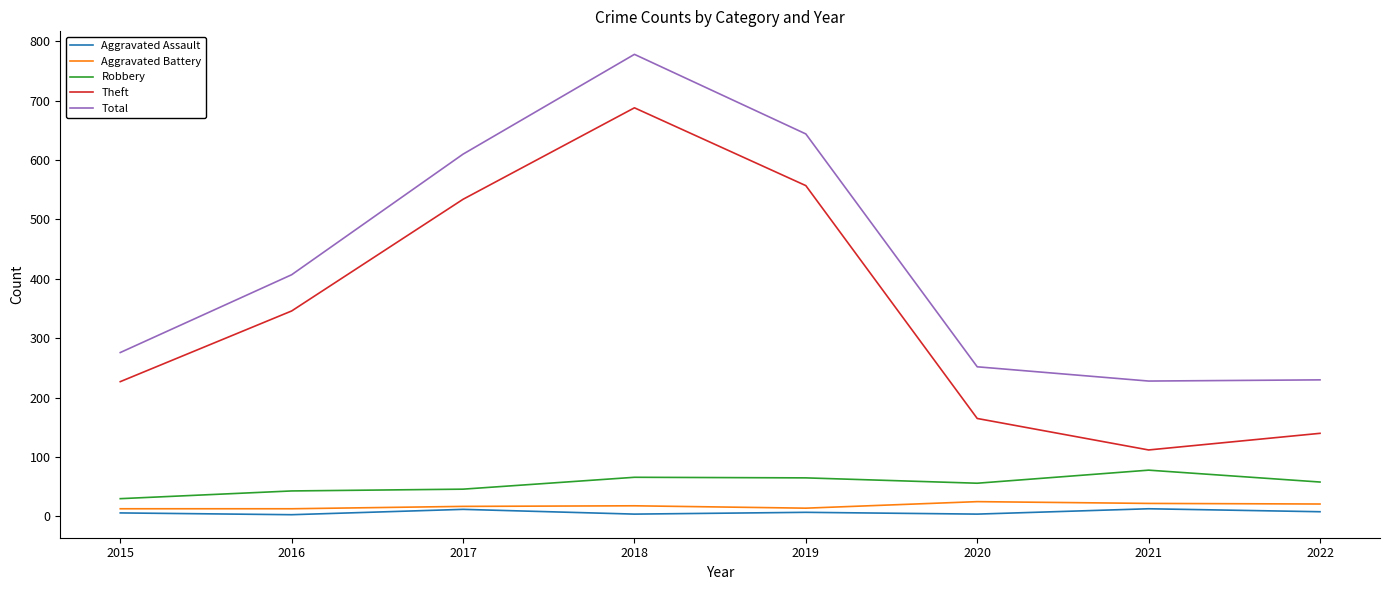

The Theft series shows 488 at 2016. True or false?

False